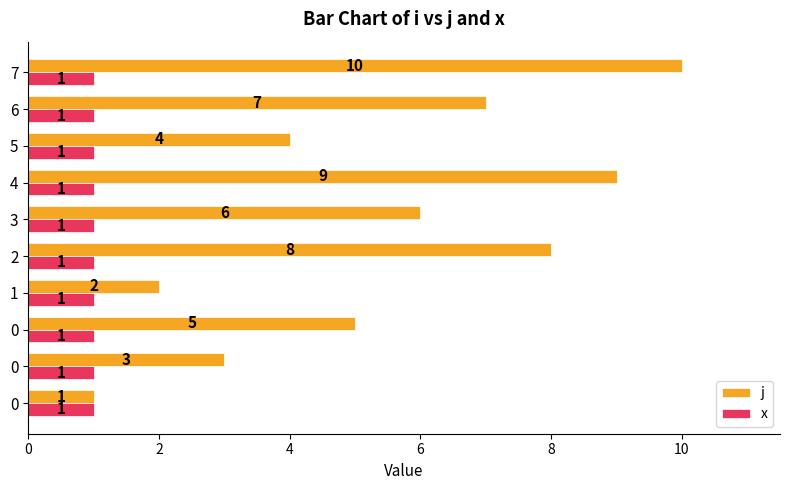

What are all the series names shown in the legend?

j, x